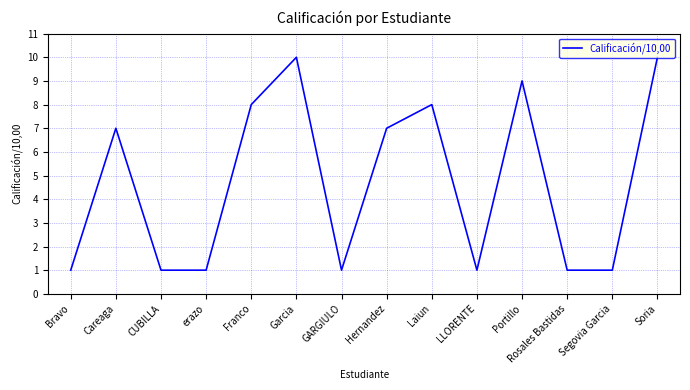

What position from the left is CUBILLA?

3